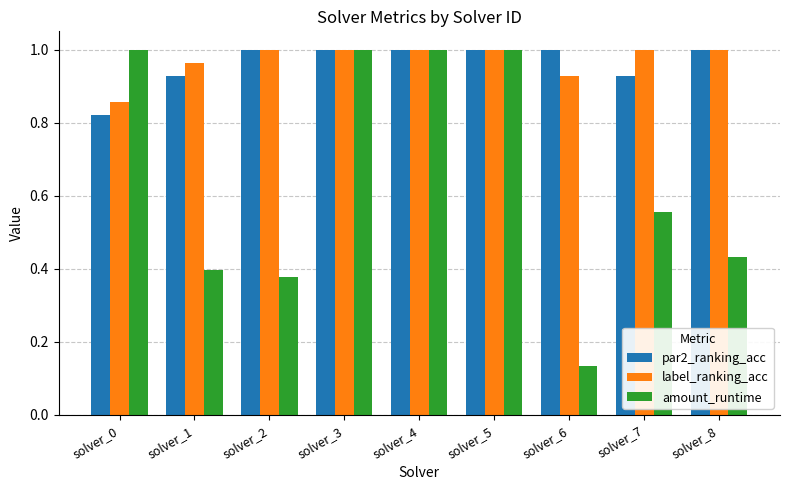

Which series has the widest spread of values?

amount_runtime